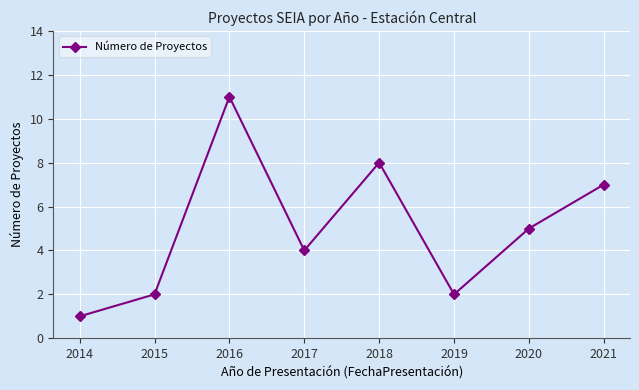

Count the values in the range 2 to 8.

6